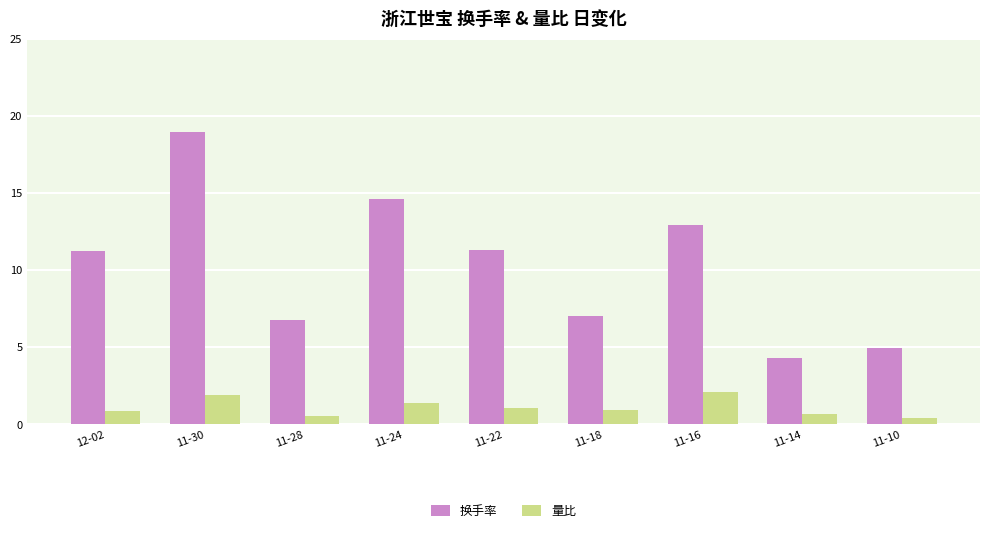

At which category is the sum across all series the highest?

11-30